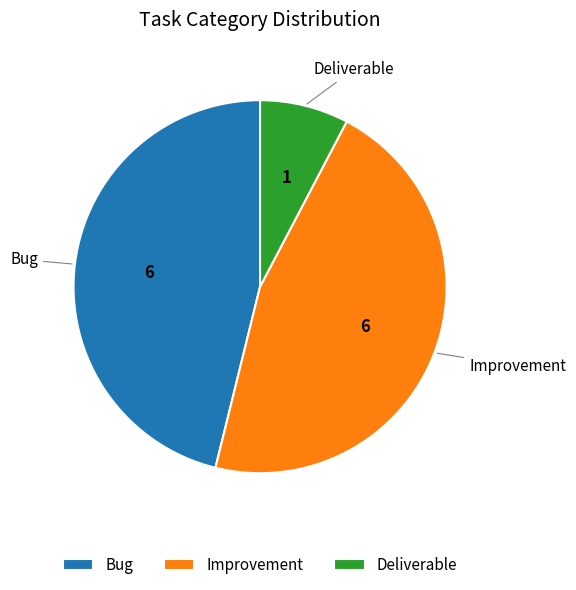

Combined, do Improvement and Deliverable account for over 50%?

Yes